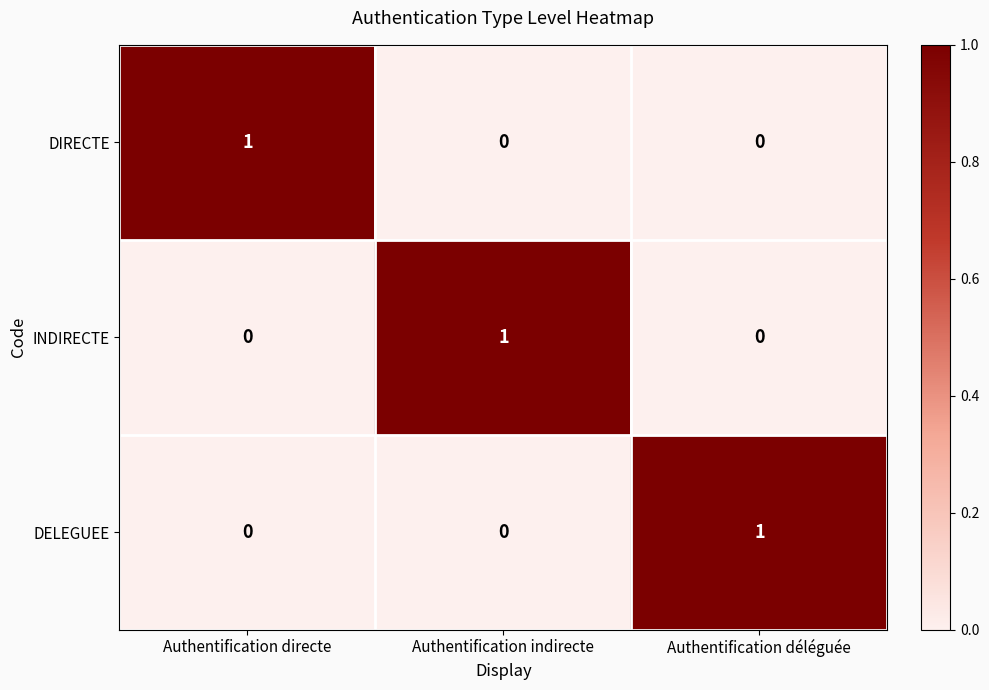

How many DELEGUEE values are between 0 and 1?

3